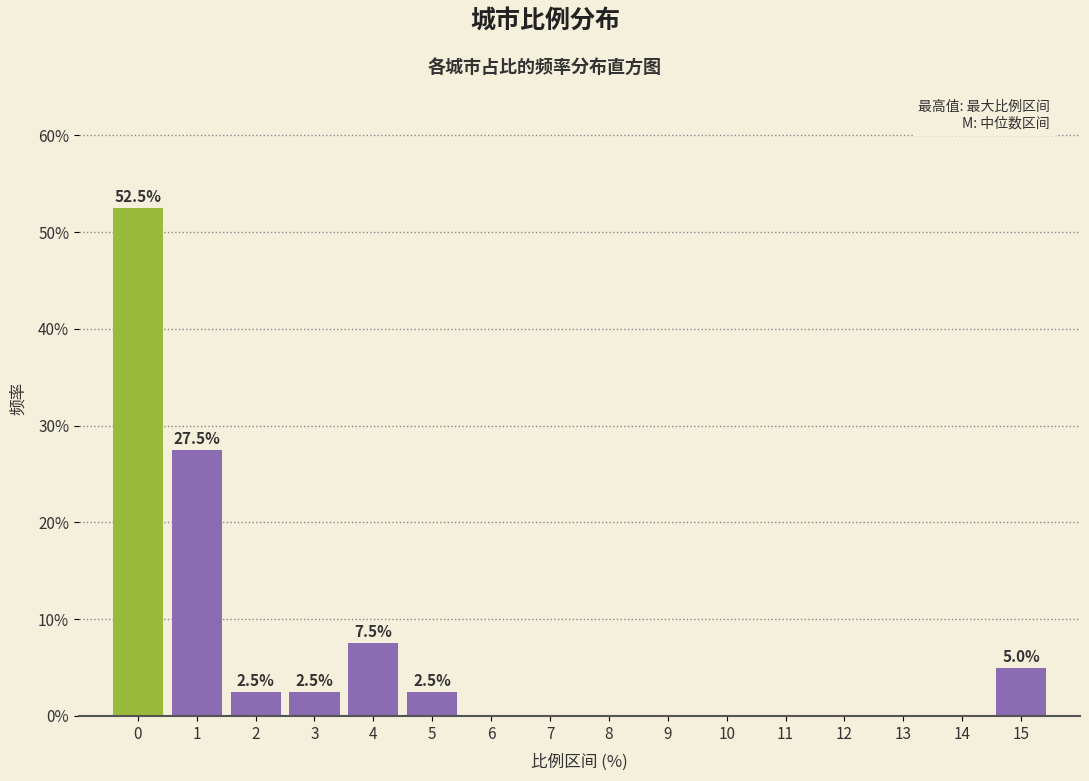

Reading right to left, transcribe all the data shown in this chart.

15=5.0	14=0.0	13=0.0	12=0.0	11=0.0	10=0.0	9=0.0	8=0.0	7=0.0	6=0.0	5=2.5	4=7.5	3=2.5	2=2.5	1=27.5	0=52.5